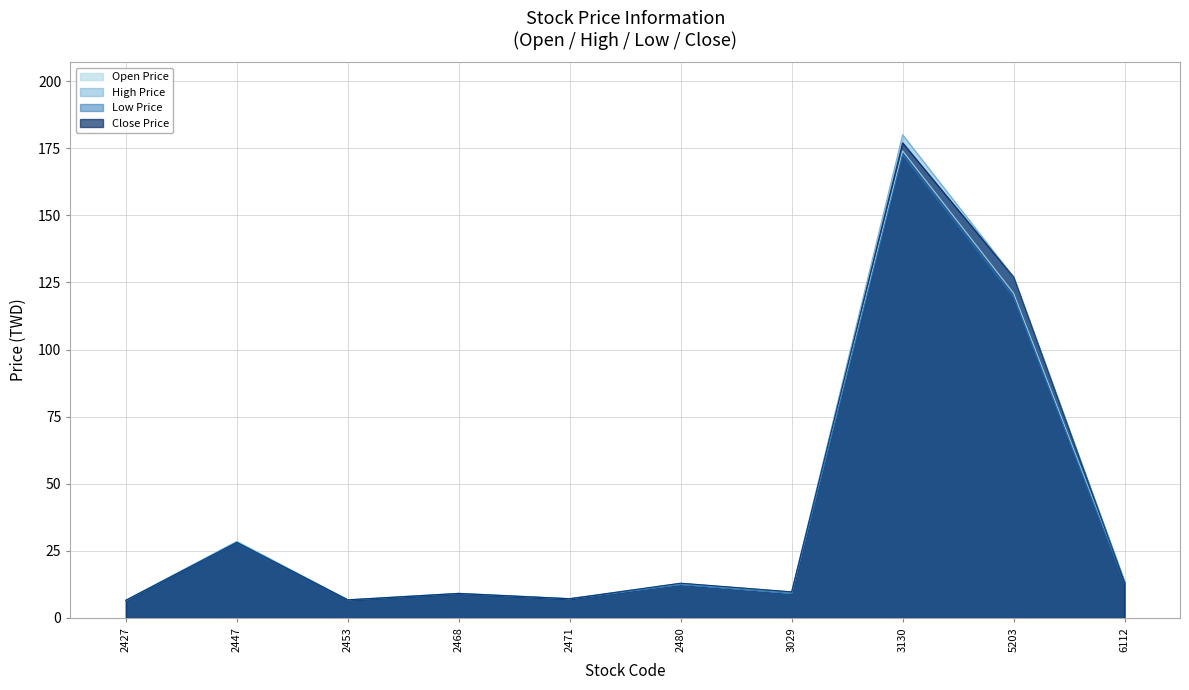

True or false: Open Price and High Price intersect in this chart.

False